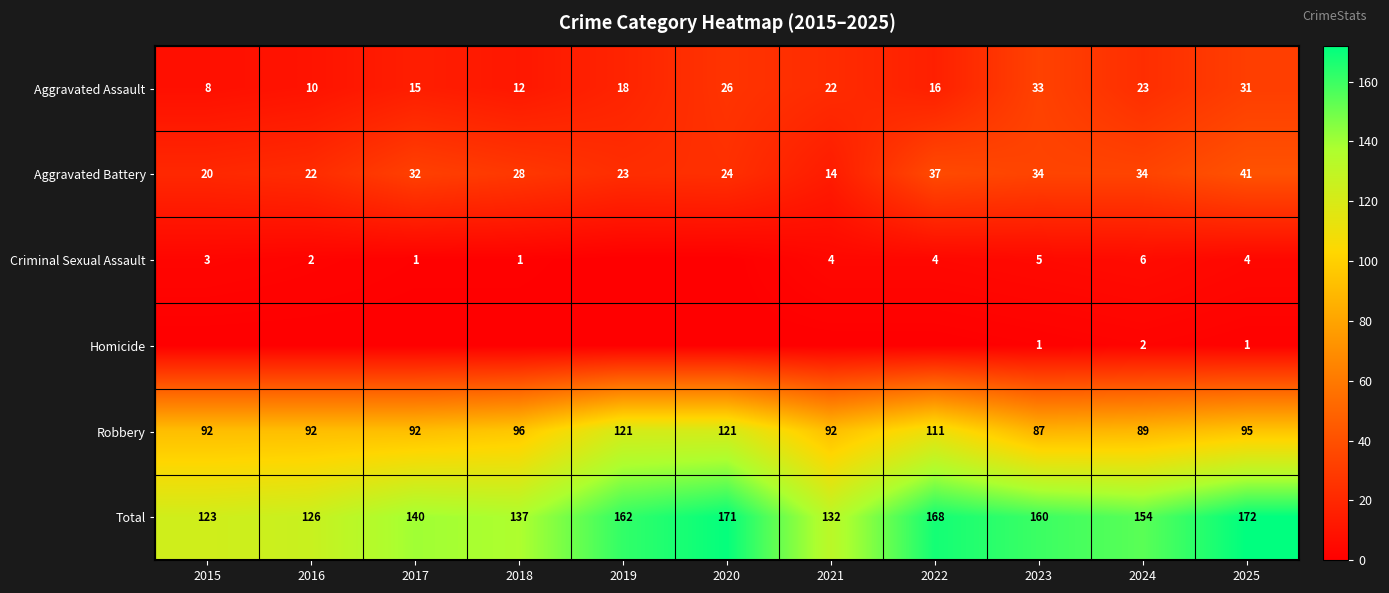

What is the difference between the maximum and second lowest values in the Total series?

46